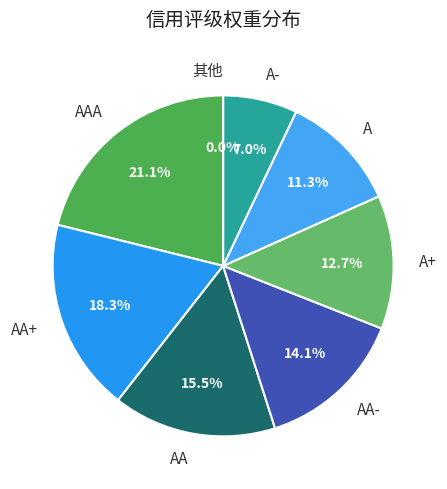

What percentage is NOT represented by AA-?

85.9%